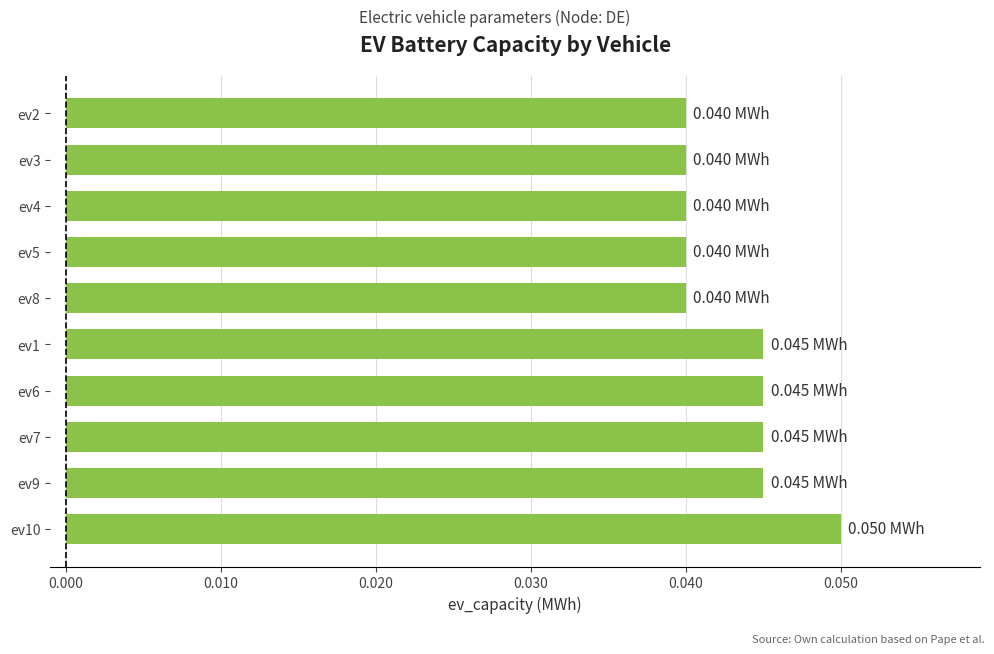

Which has a higher value, ev9 or ev8?

ev9